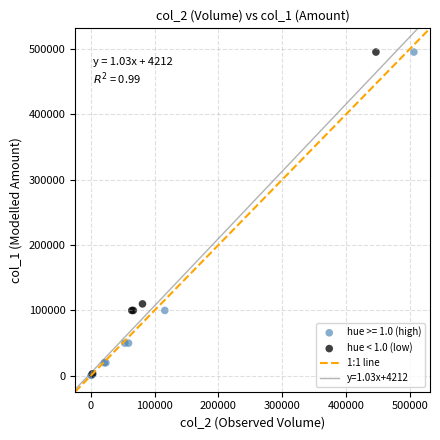

Which series has the widest spread of Y values?

hue >= 1.0 (high)